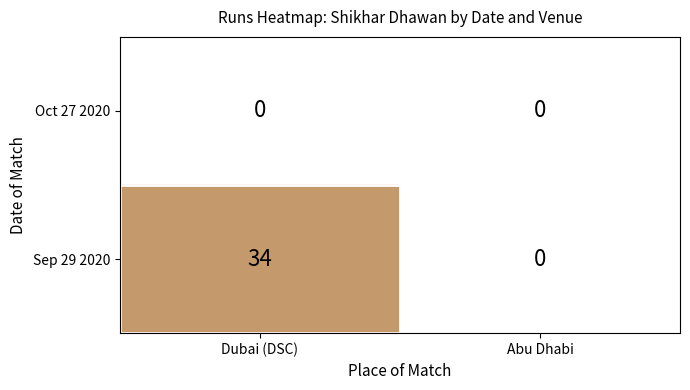

How many distinct data groups are displayed?

2